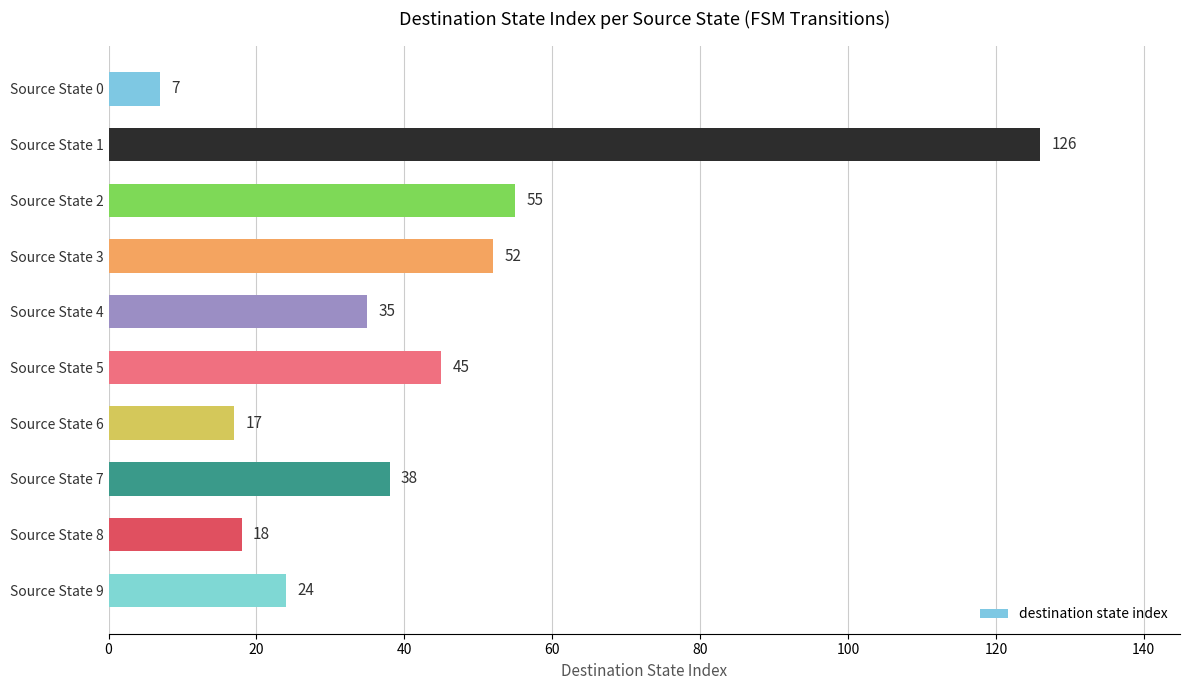

Are the bars grouped side by side (vs. stacked)?

No